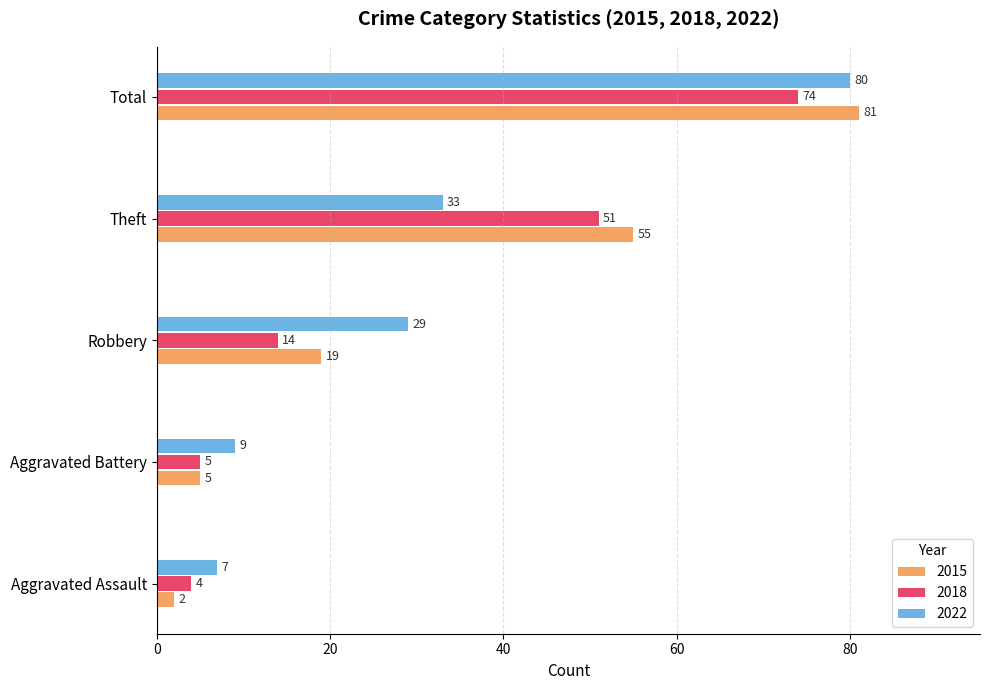

What is the sum of all 2022 values?

158